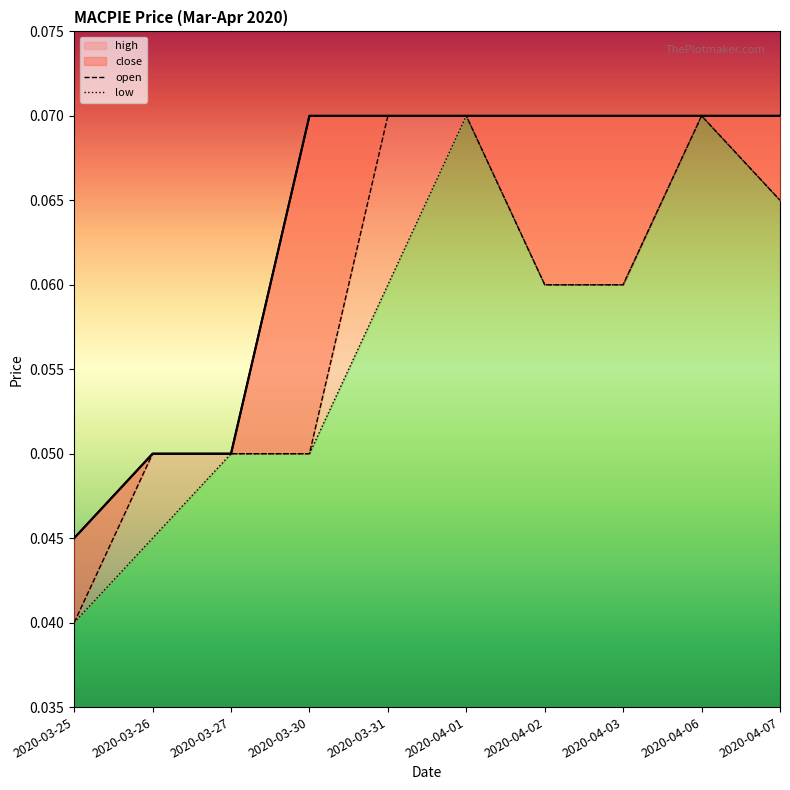

How many data points does each series have?

10